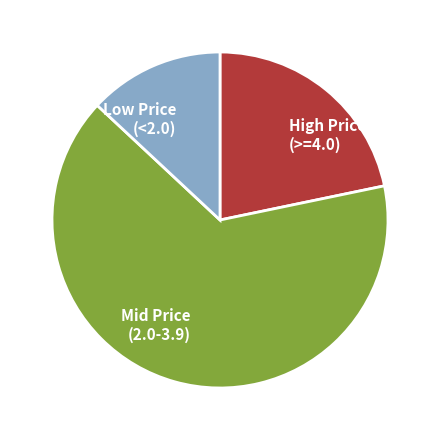

The High Price (>=4.0) slice represents 22% of the pie. True or false?

True